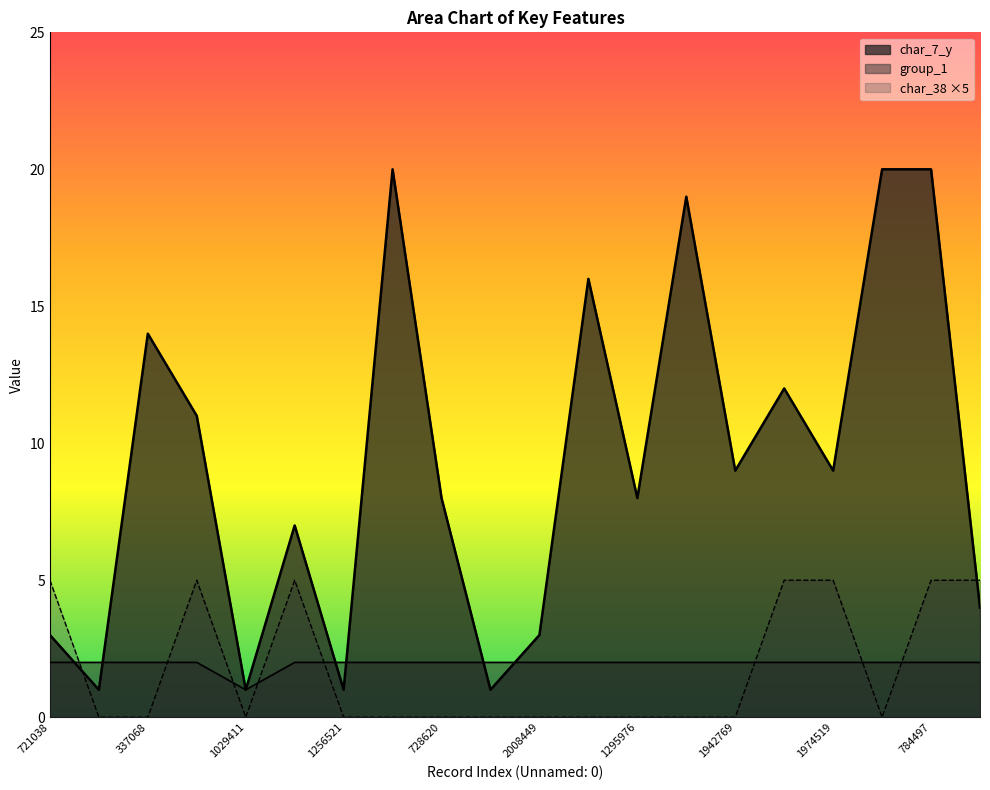

Which category has the highest value across all series?

1746196